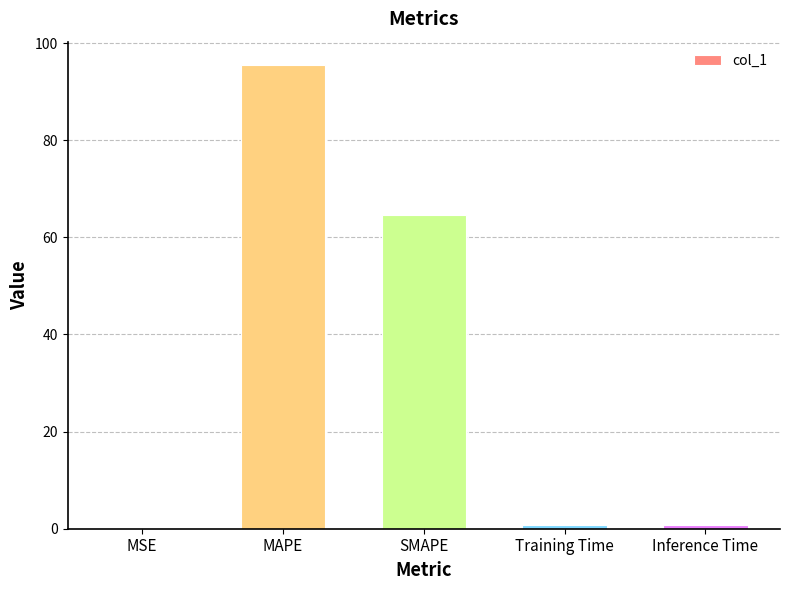

Which has a higher value, MSE or MAPE?

MAPE